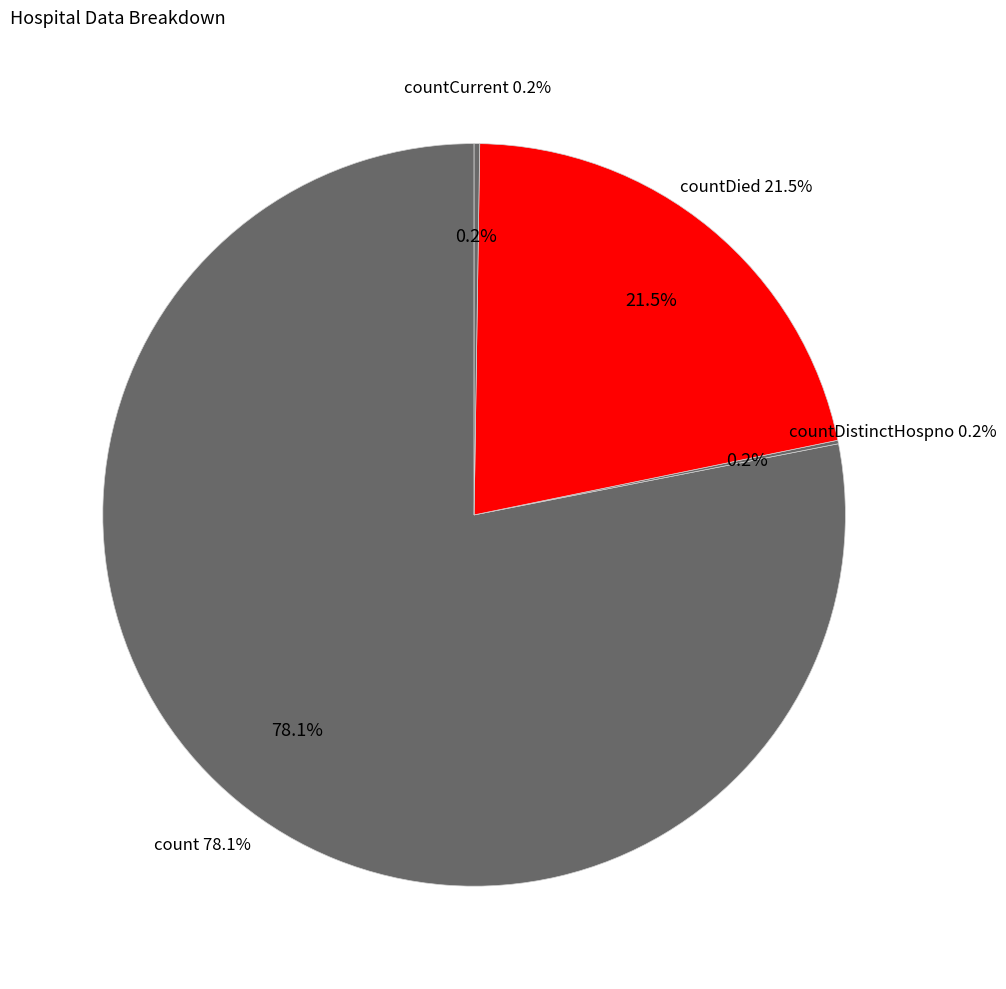

What is the largest slice in the pie chart?

count